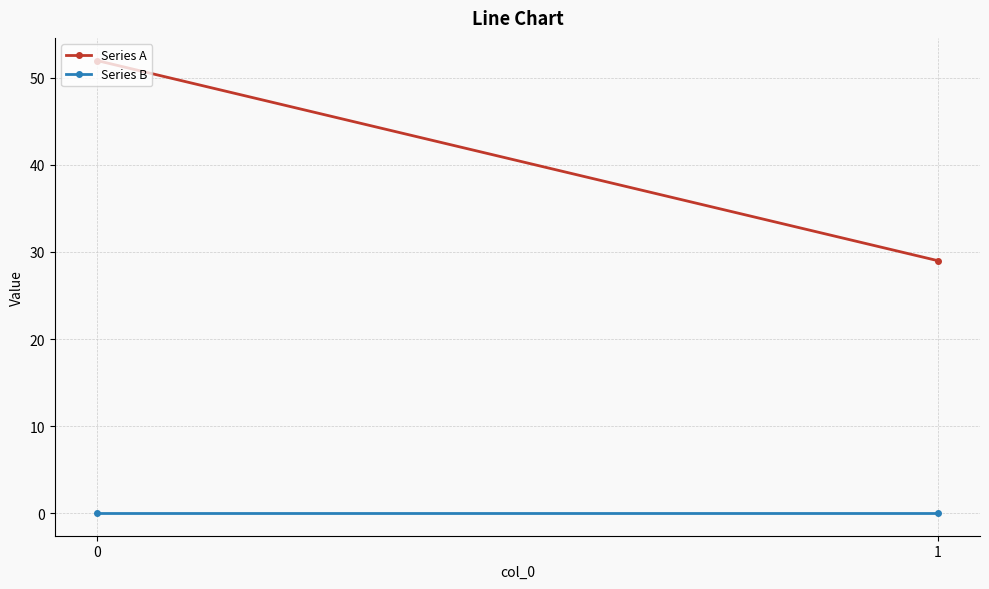

True or false: Series A has a value of 68 at 0.

False